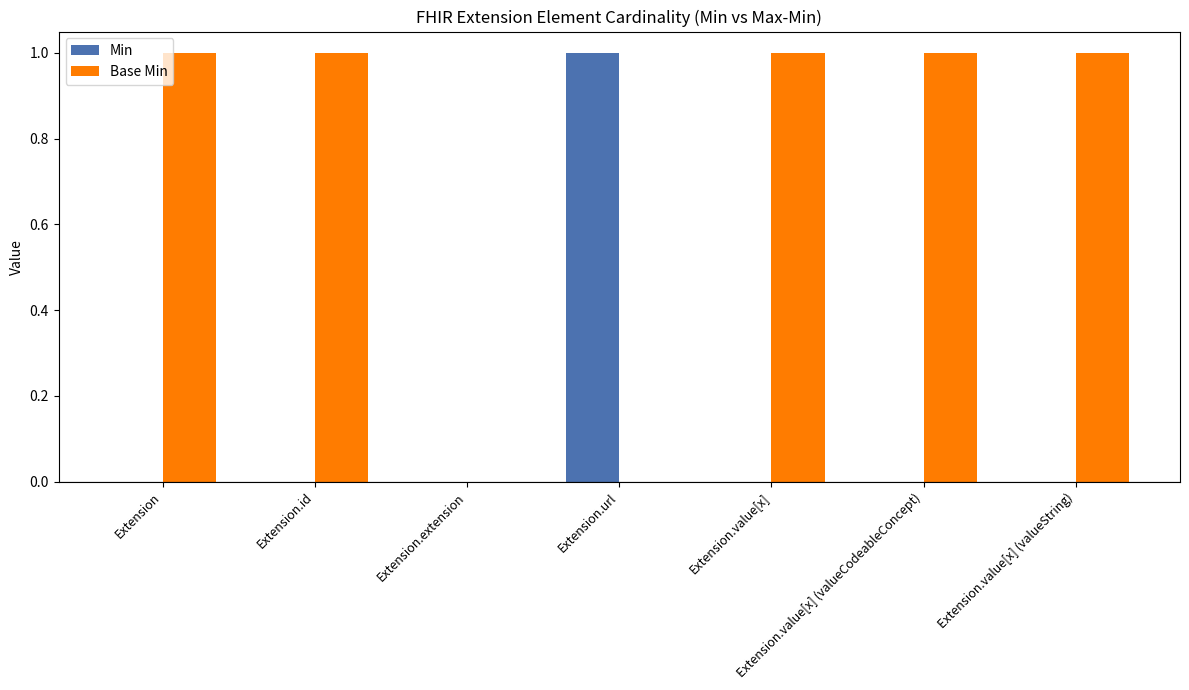

What is the total value across all series at Extension?

1